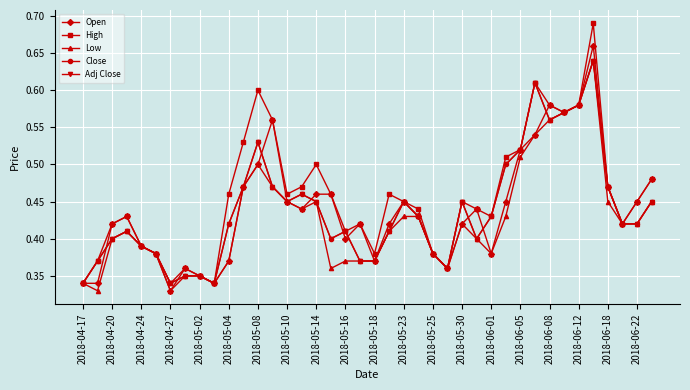

What is the maximum value for High?

0.7